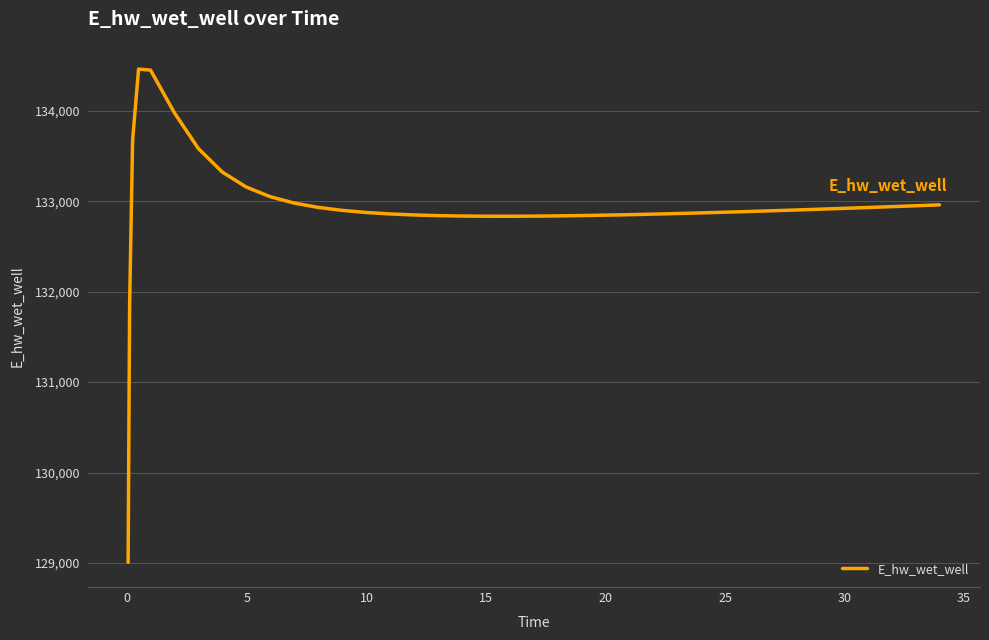

Is this an area chart (filled region under the line)?

No